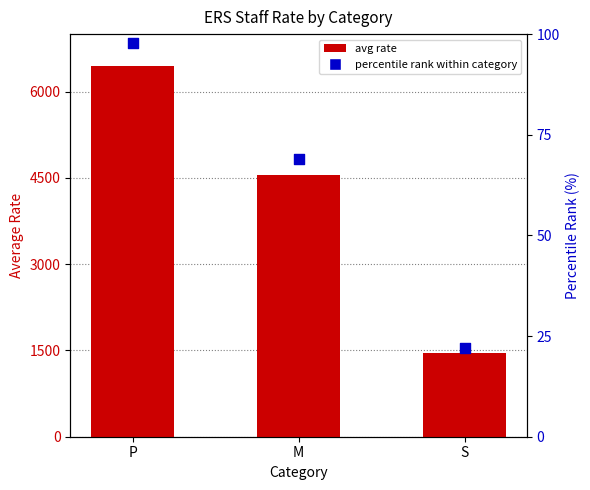

Which series has the widest spread of Y values?

avg rate